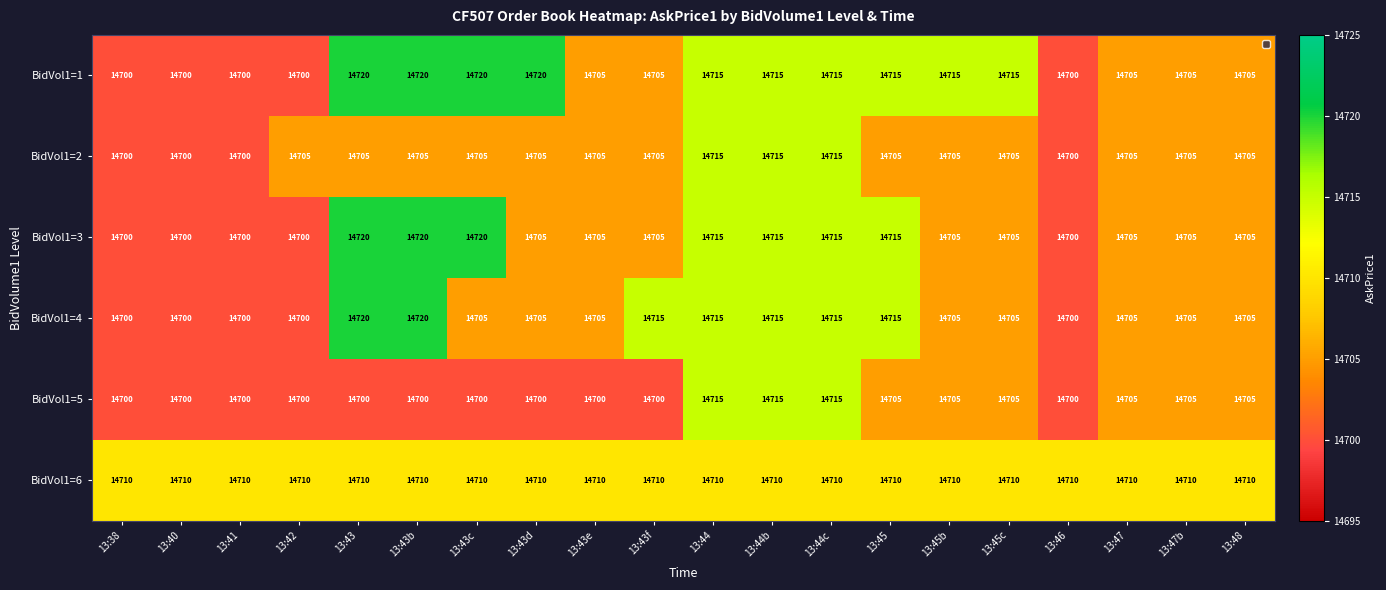

What is the greatest value displayed?

14720